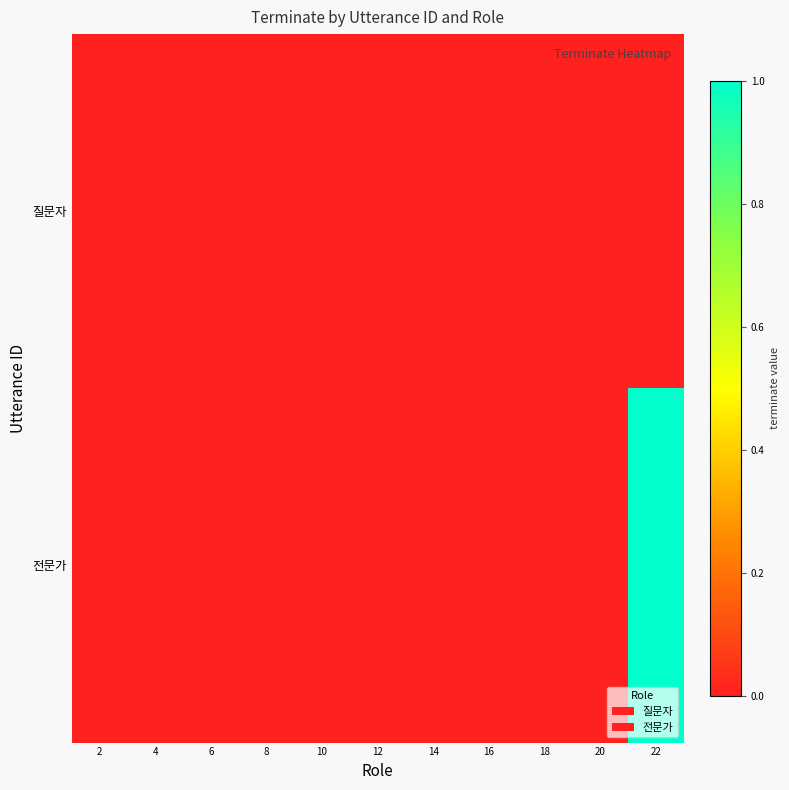

Between 2 and 16, which is larger?

2